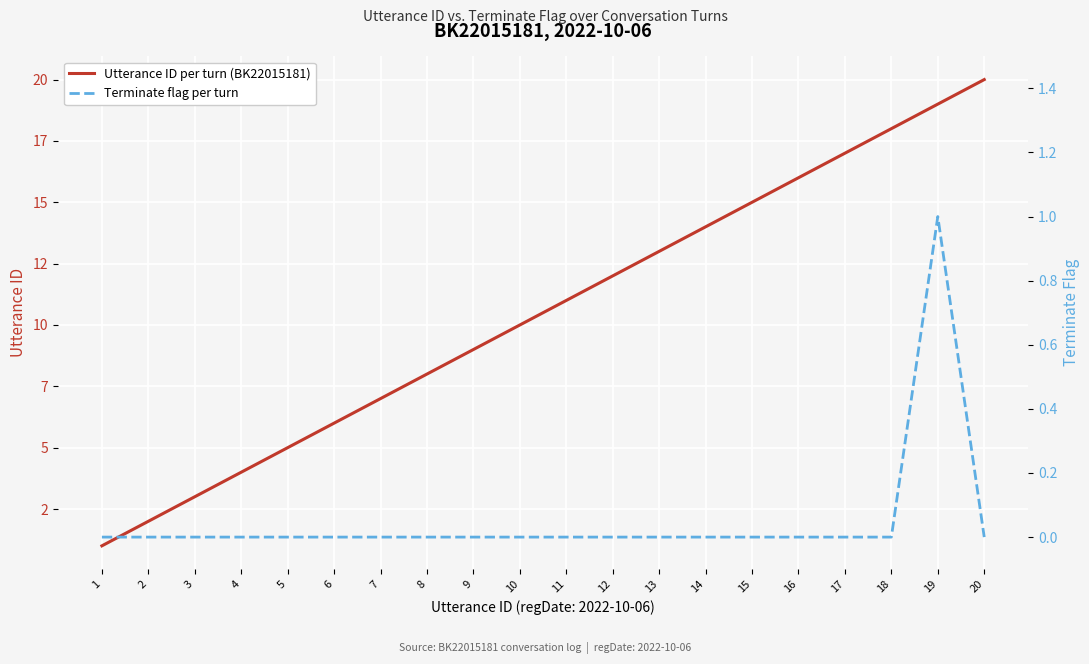

What is the highest value of the Terminate flag per turn series?

1